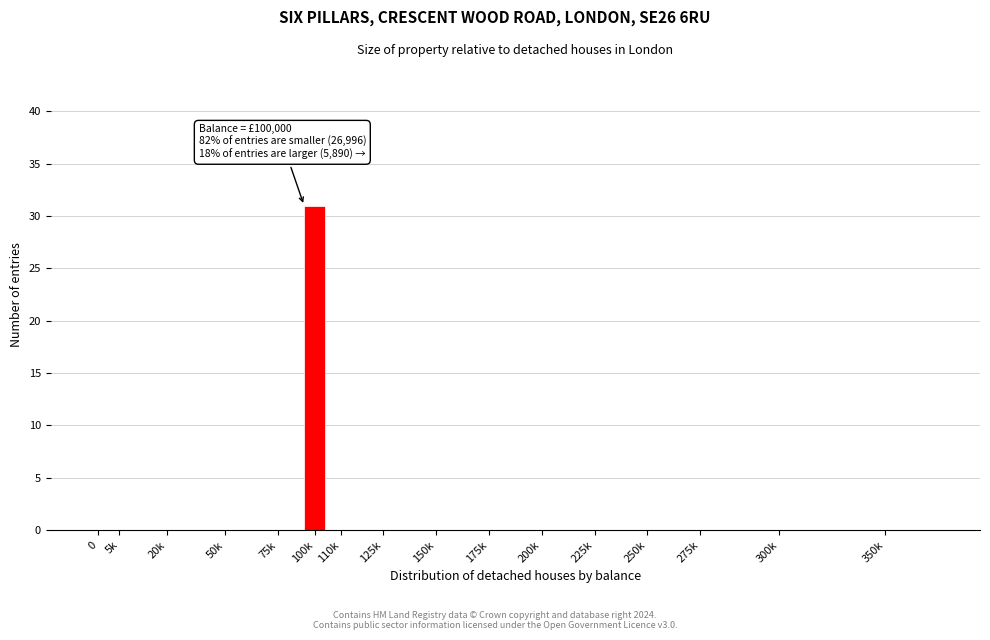

Reading left to right, list all the values displayed in this chart.

0=0	5k=0	20k=0	50k=0	75k=0	100k=31	110k=0	125k=0	150k=0	175k=0	200k=0	225k=0	250k=0	275k=0	300k=0	350k=0